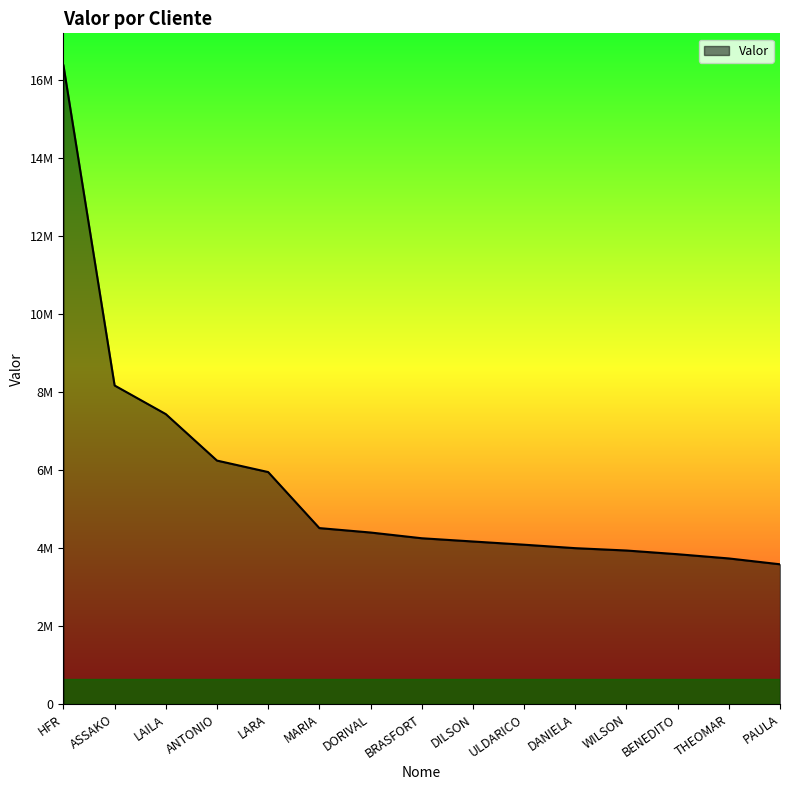

What is the change in value from MARIA to THEOMAR?

-777767